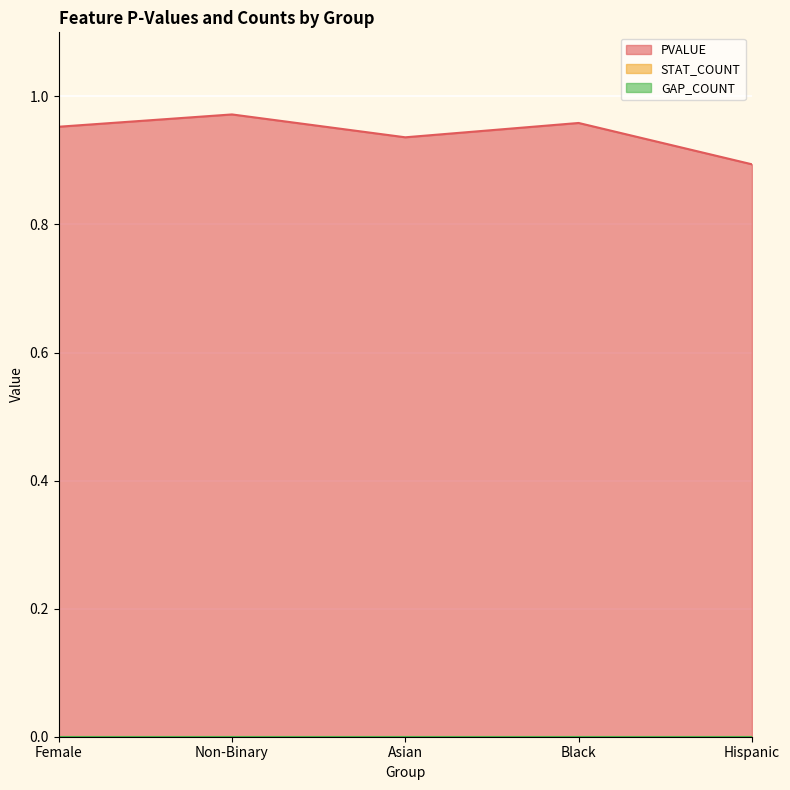

At which category is the sum across all series the highest?

2